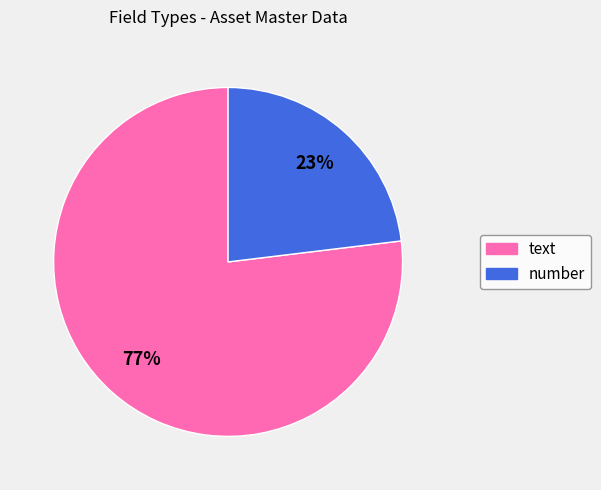

Between text and number, which is larger?

text